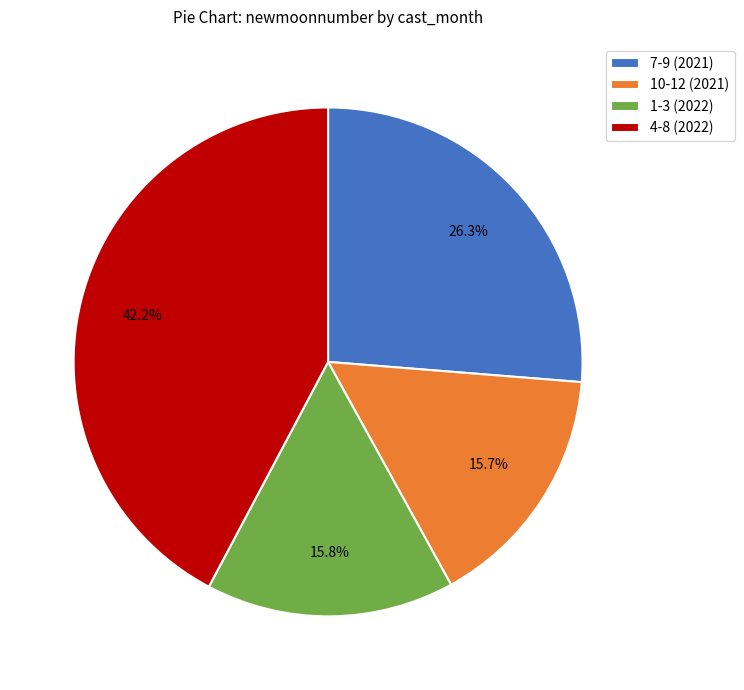

Approximately how many times larger is the value at 1-3 (2022) compared to 10-12 (2021)?

1.0